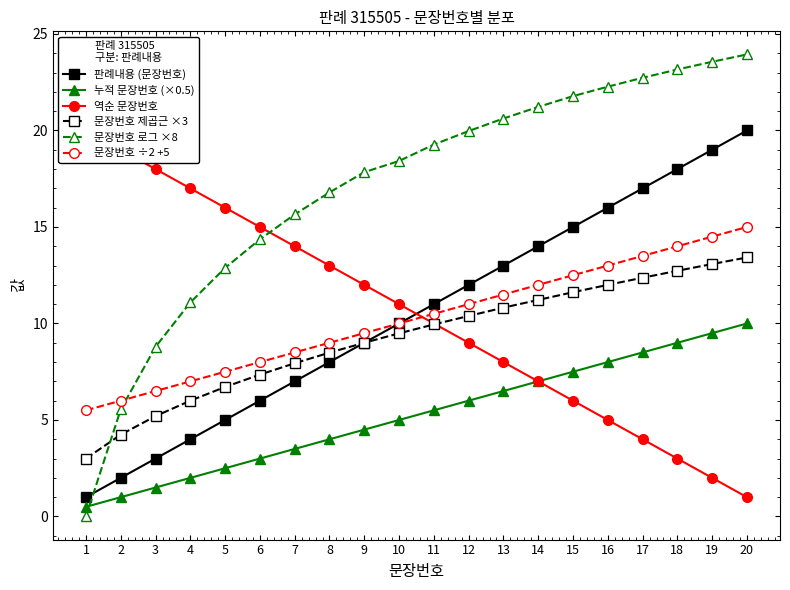

At which label does 판례내용 (문장번호) reach its minimum?

1